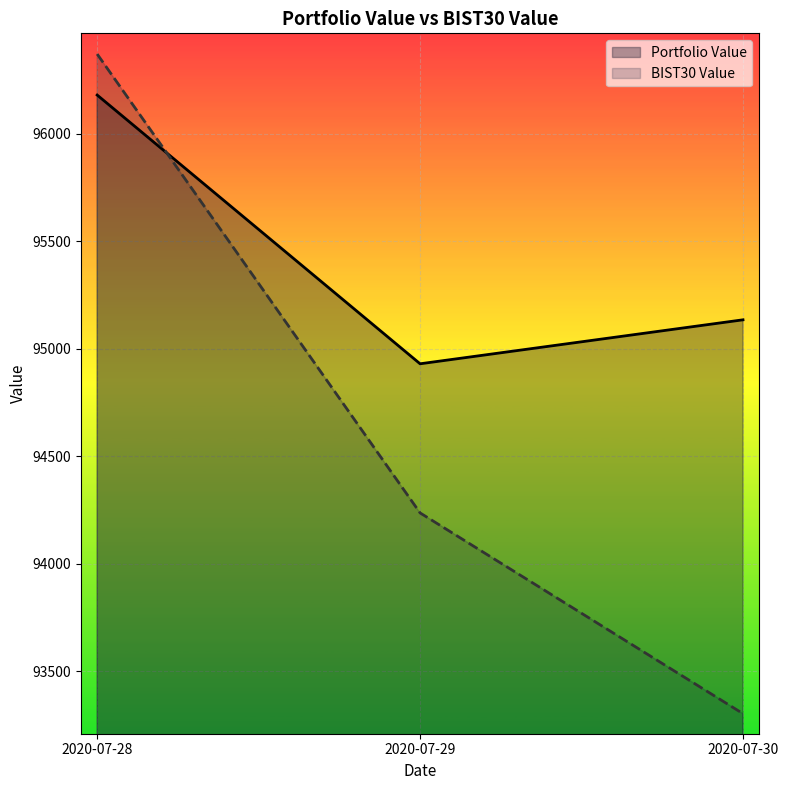

What is the minimum value shown in the chart?

93303.7